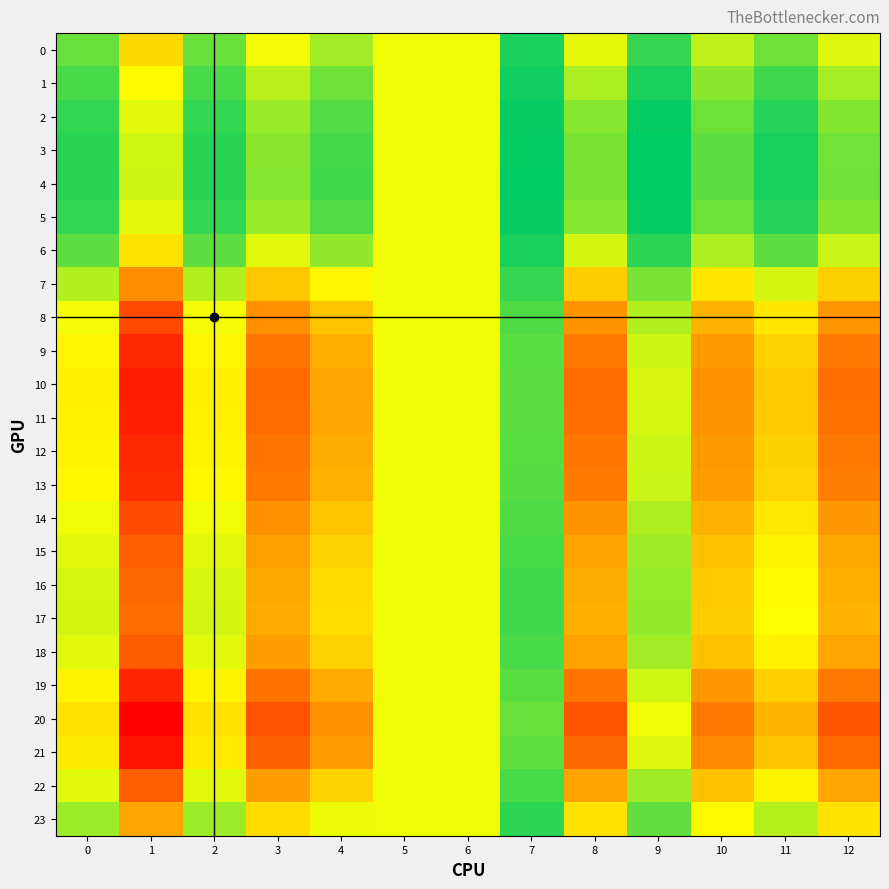

What is the greatest value displayed?

1.1